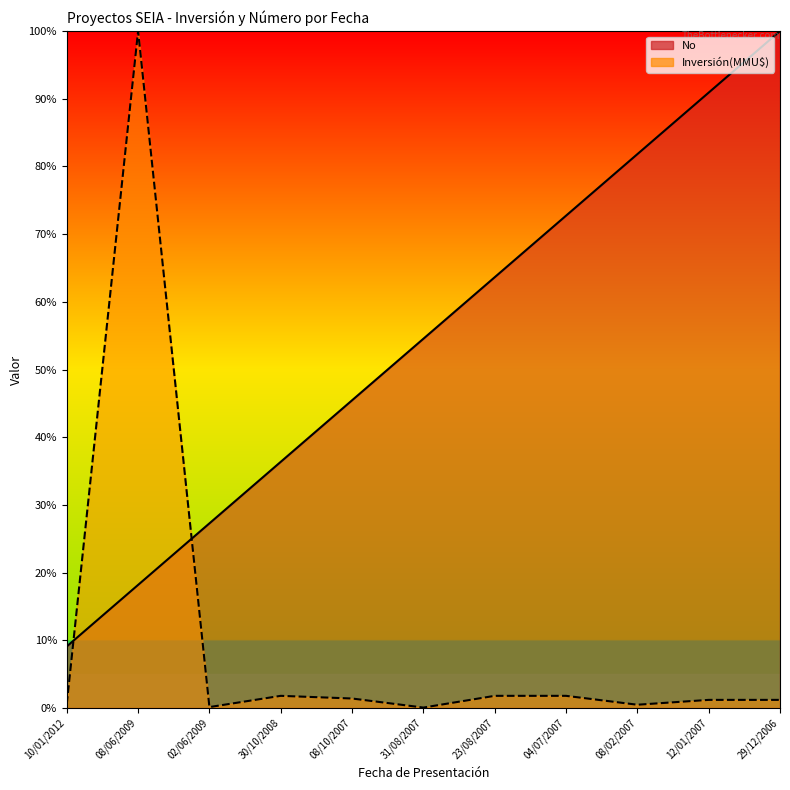

Where is Inversión(MMU$) nearest to the value 50?

30/10/2008